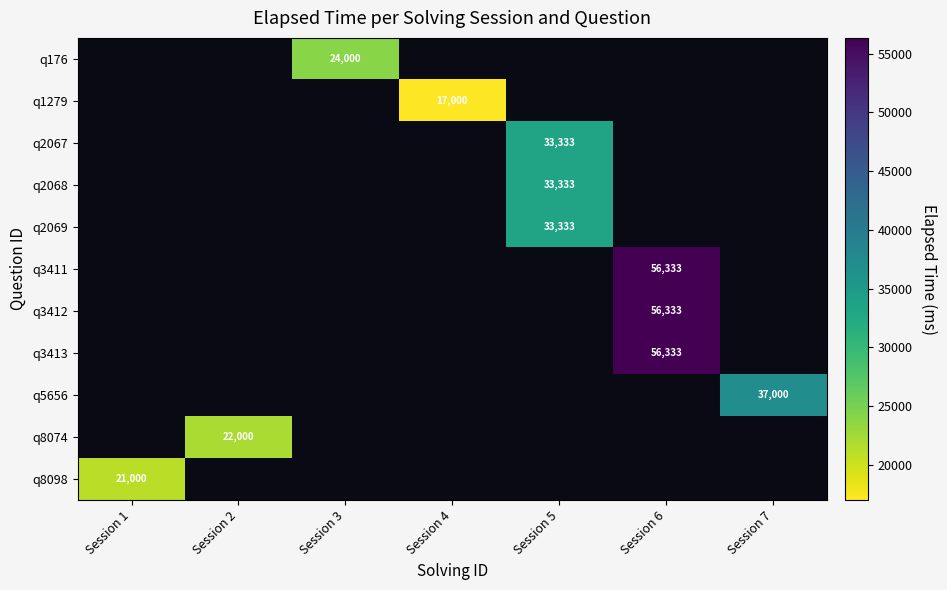

True or false: q3412 has a value of 56333 at Session 6.

True